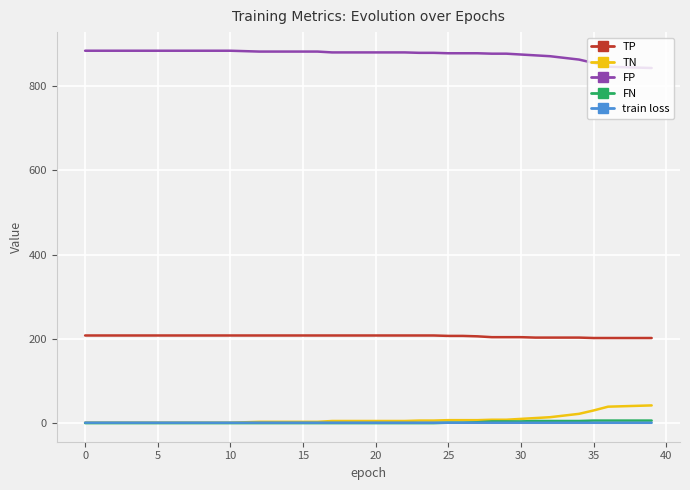

What is the maximum value for FP?

884.0